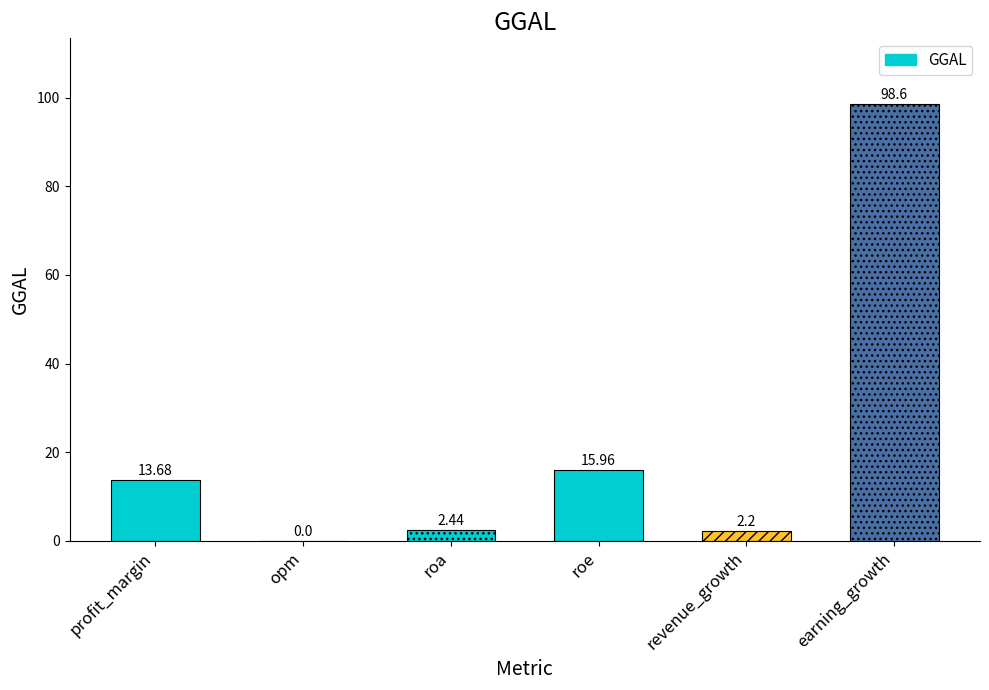

What is the sum of the values at revenue_growth and roe?

18.2